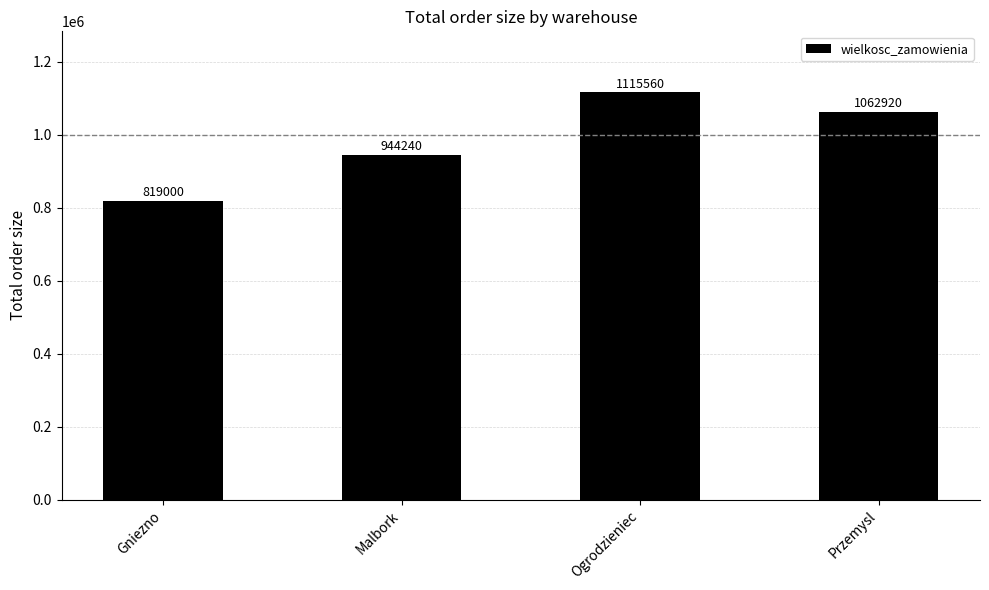

At which category does the chart reach its peak across all series?

Ogrodzieniec